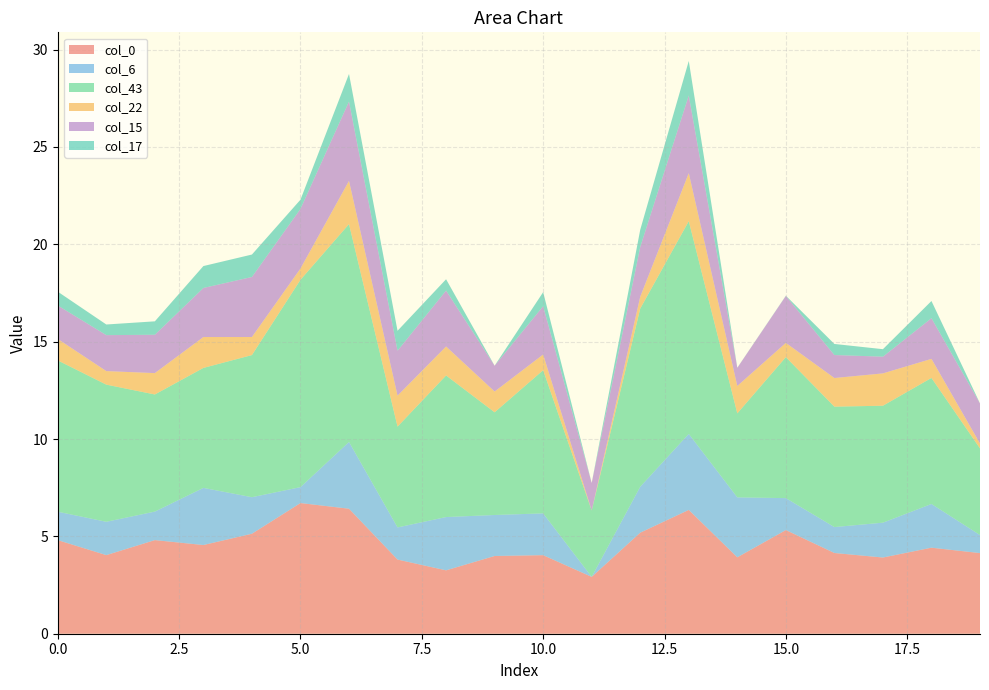

Reading left to right, transcribe all the data shown in this chart.

col_0: 4.8	4.0	4.8	4.6	5.1	6.7	6.4	3.8	3.3	4.0	4.0	2.9	5.2	6.4	3.9	5.3	4.1	3.9	4.4	4.1
col_6: 1.5	1.7	1.5	2.9	1.9	0.8	3.4	1.7	2.7	2.1	2.1	0.0	2.4	3.9	3.1	1.6	1.3	1.8	2.2	0.9
col_43: 7.8	7.0	6.0	6.2	7.3	10.6	11.2	5.2	7.3	5.3	7.4	3.4	9.2	10.9	4.3	7.2	6.2	6.0	6.5	4.5
col_22: 1.1	0.7	1.1	1.6	0.9	0.6	2.2	1.6	1.5	1.1	0.8	0.0	0.6	2.5	1.4	0.7	1.5	1.7	1.0	0.2
col_15: 1.7	1.8	2.0	2.5	3.1	3.1	4.1	2.3	2.9	1.3	2.5	1.4	2.6	4.0	0.9	2.4	1.2	0.9	2.1	2.1
col_17: 0.7	0.5	0.7	1.1	1.2	0.5	1.4	1.0	0.6	0.0	0.7	0.0	0.9	1.8	0.0	0.0	0.6	0.4	0.9	0.0